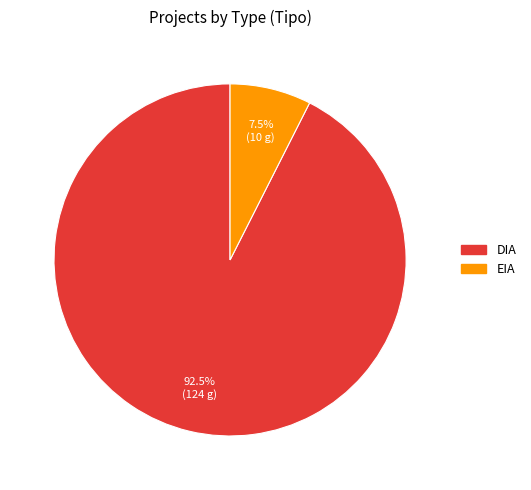

How many slices are in this pie chart?

2